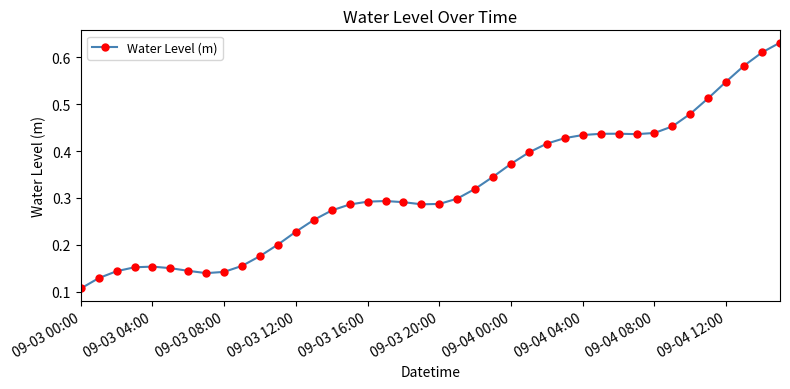

What is the sum of all values?

12.9